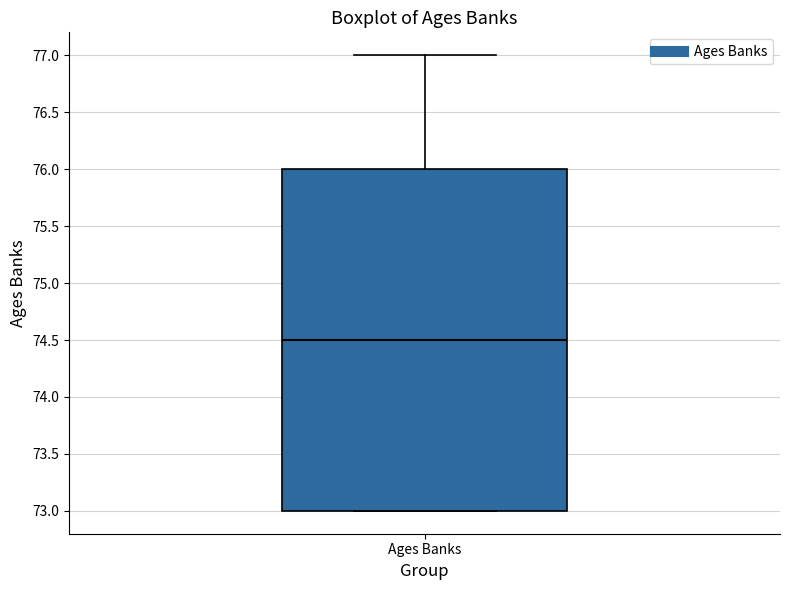

Where is the upper edge of the box for Ages Banks on the y-axis? The values are not printed on the chart, so give them approximately, as read against the axis.

76.0